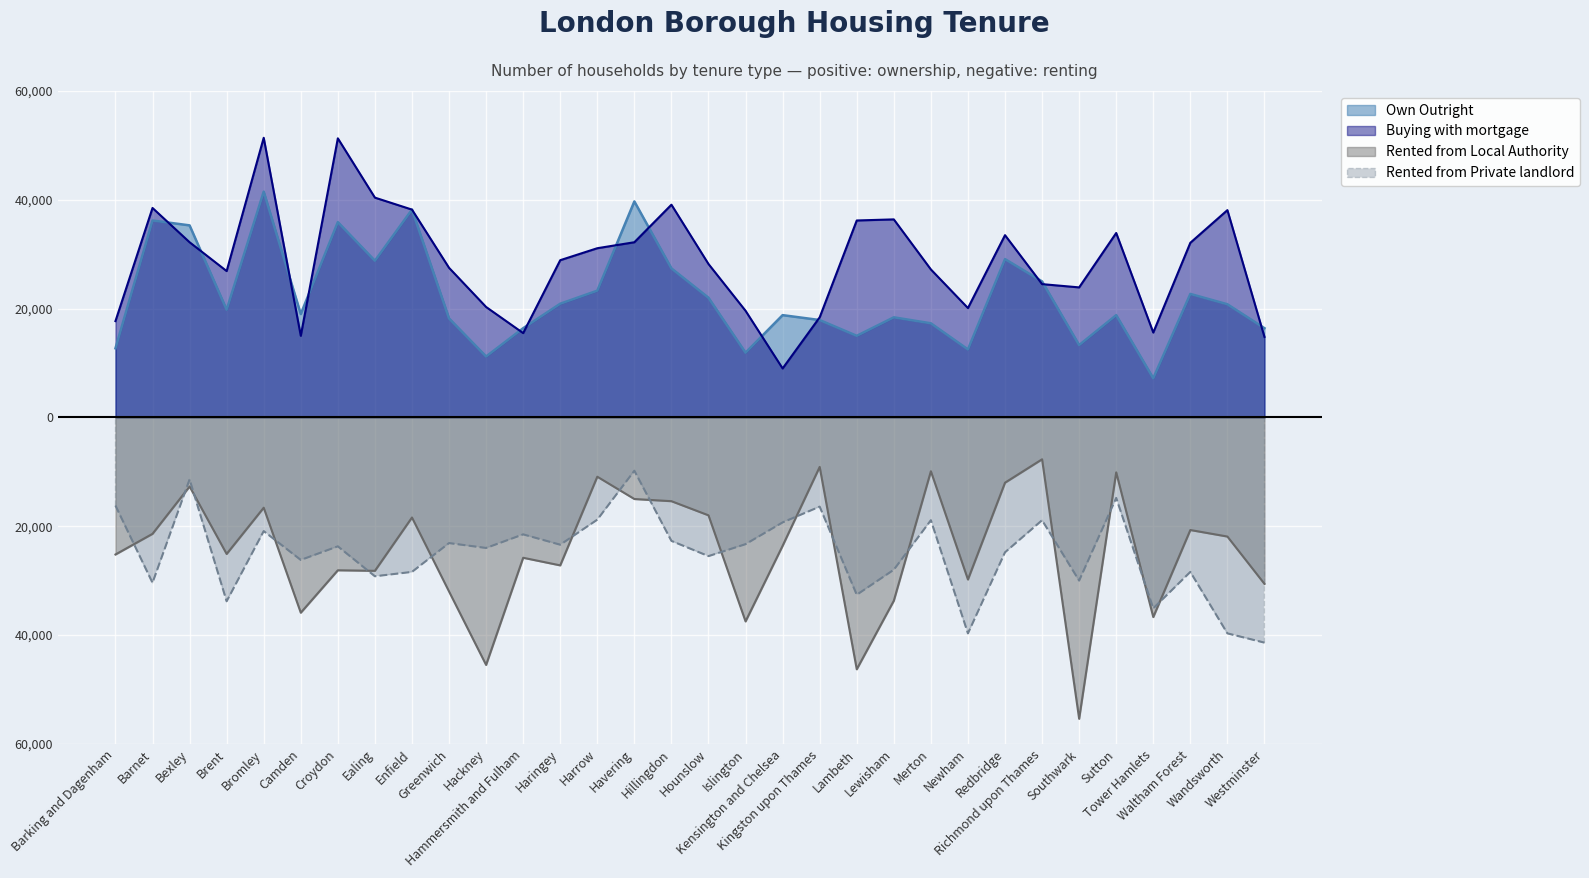

True or false: Rented from Private landlord has a value of -35100 at Tower Hamlets.

True